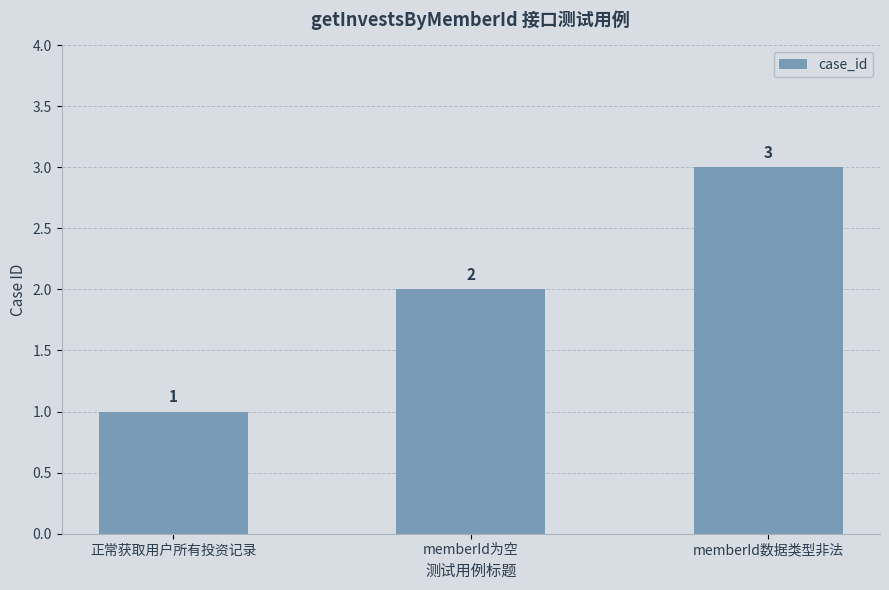

List the labels in order of value, smallest first.

正常获取用户所有投资记录, memberId为空, memberId数据类型非法